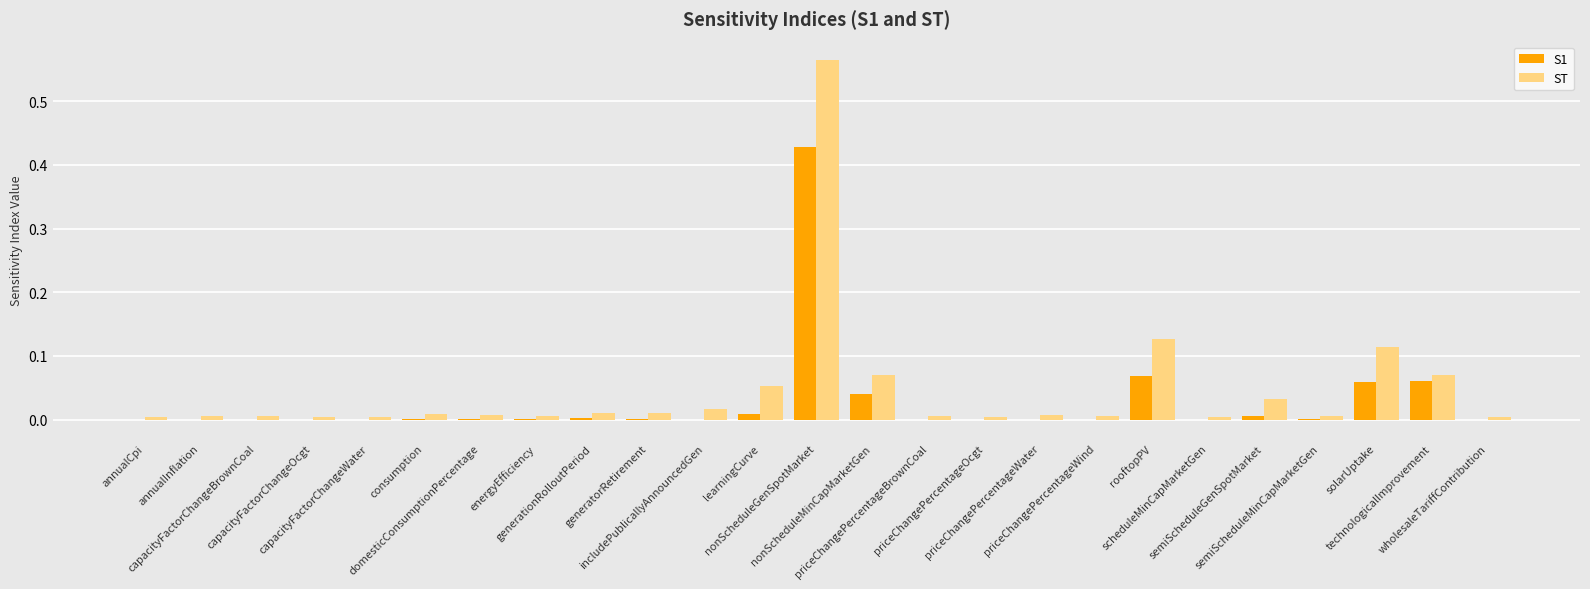

What is the sum of all ST values?

1.2